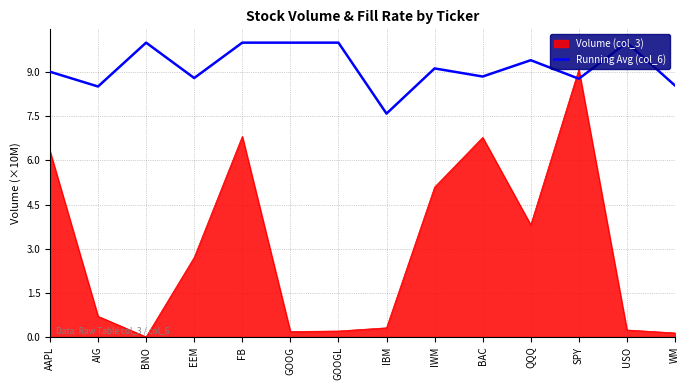

Count the number of data series in this chart.

2